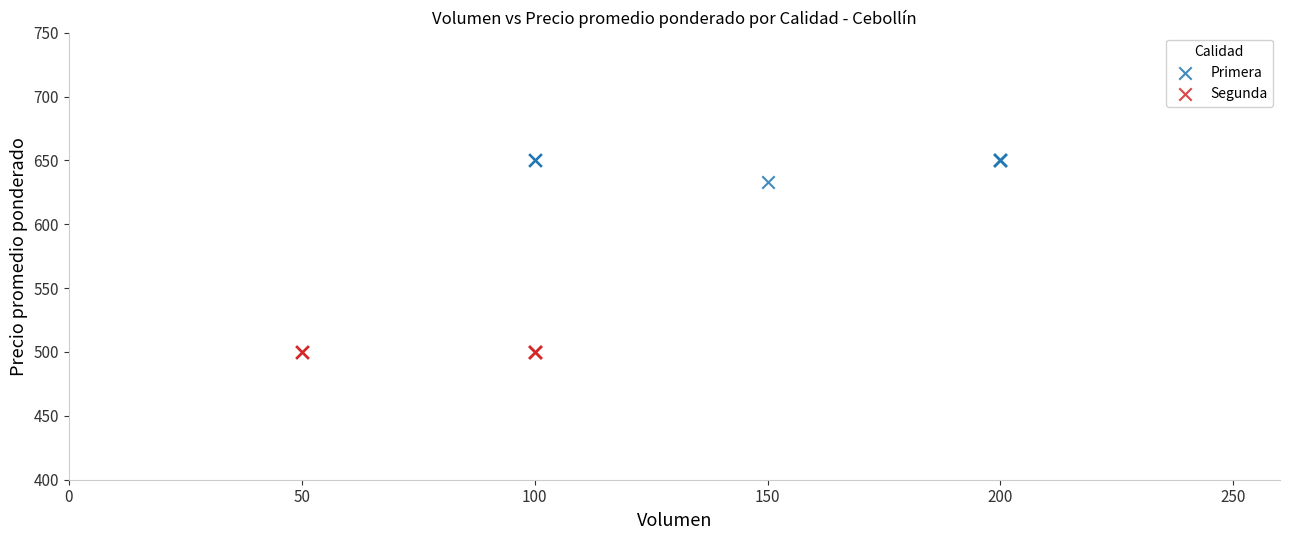

Which series reaches the maximum Y coordinate?

Primera